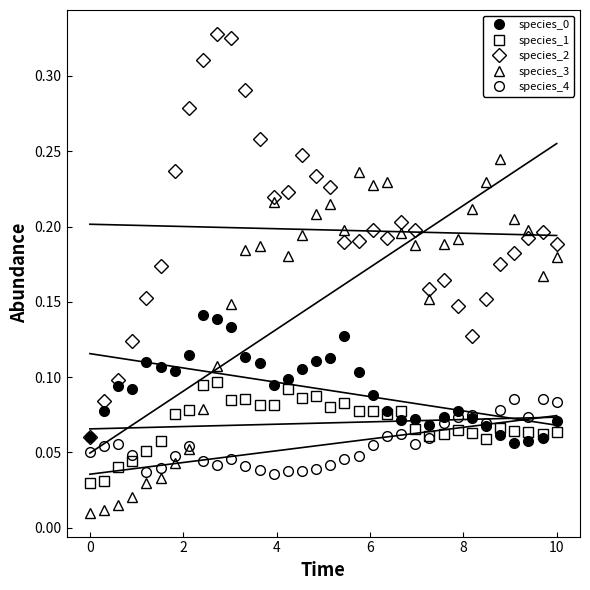

Which series ends up on top after the final intersection of species_4 and species_0?

species_4